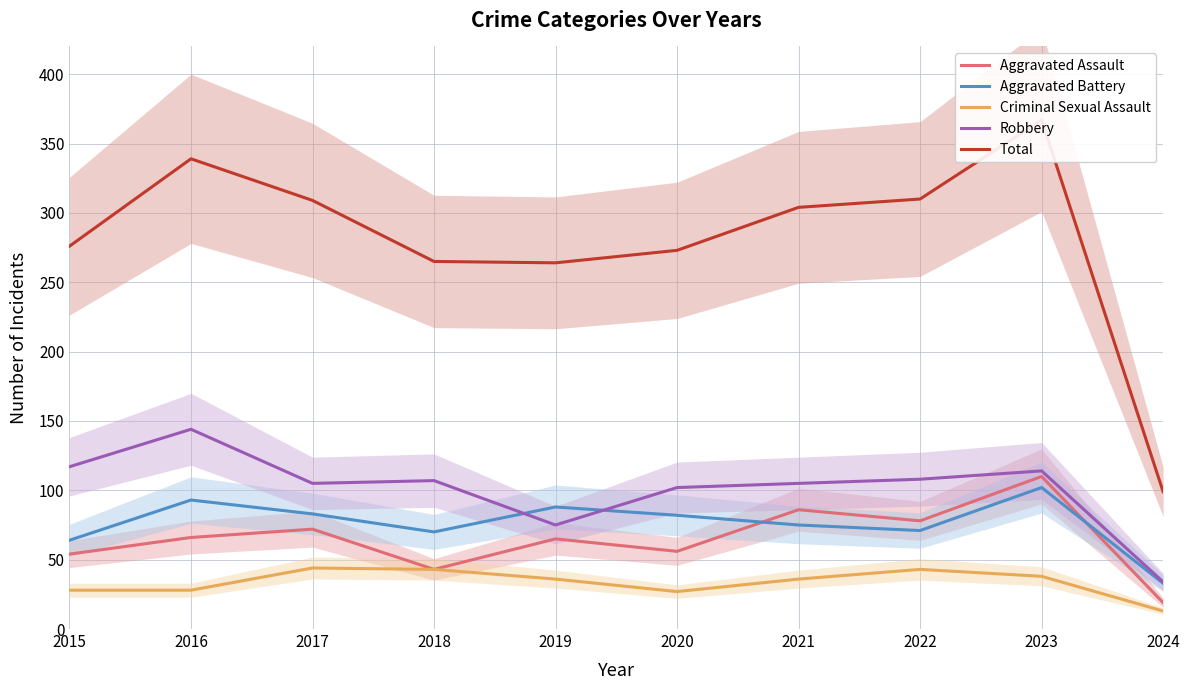

Reading right to left, list all the values displayed in this chart.

Aggravated Assault: 19	110	78	86	56	65	43	72	66	54
Aggravated Battery: 33	102	71	75	82	88	70	83	93	64
Criminal Sexual Assault: 13	38	43	36	27	36	43	44	28	28
Robbery: 34	114	108	105	102	75	107	105	144	117
Total: 99	367	310	304	273	264	265	309	339	276